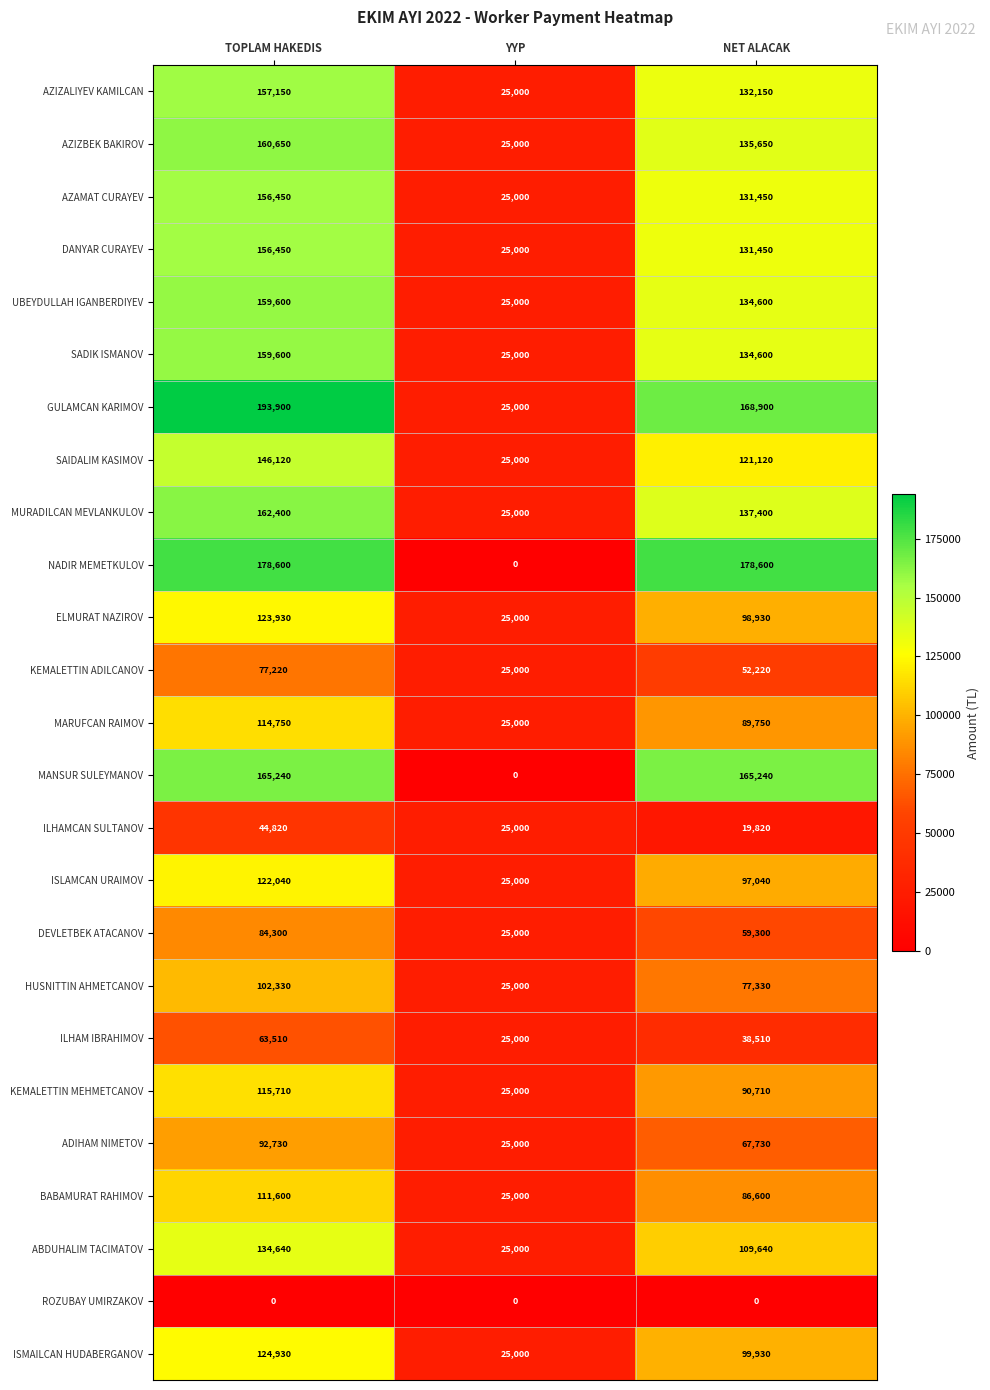

What is the difference between the maximum and second lowest values in the ABDUHALIM TACIMATOV series?

25000